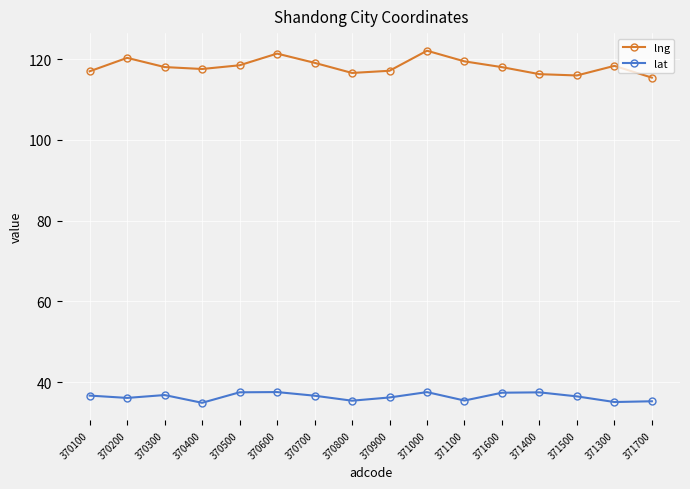

True or false: lng and lat intersect in this chart.

False